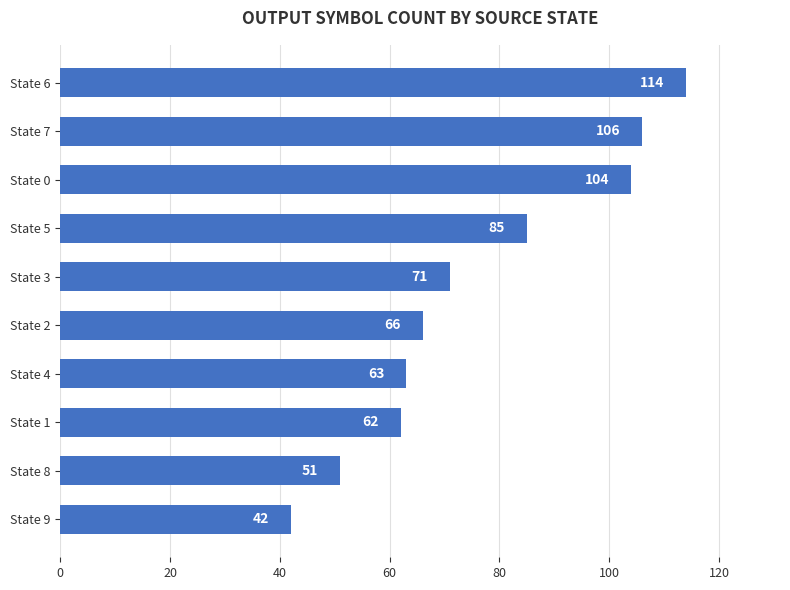

What is the change in value from State 5 to State 9?

-43